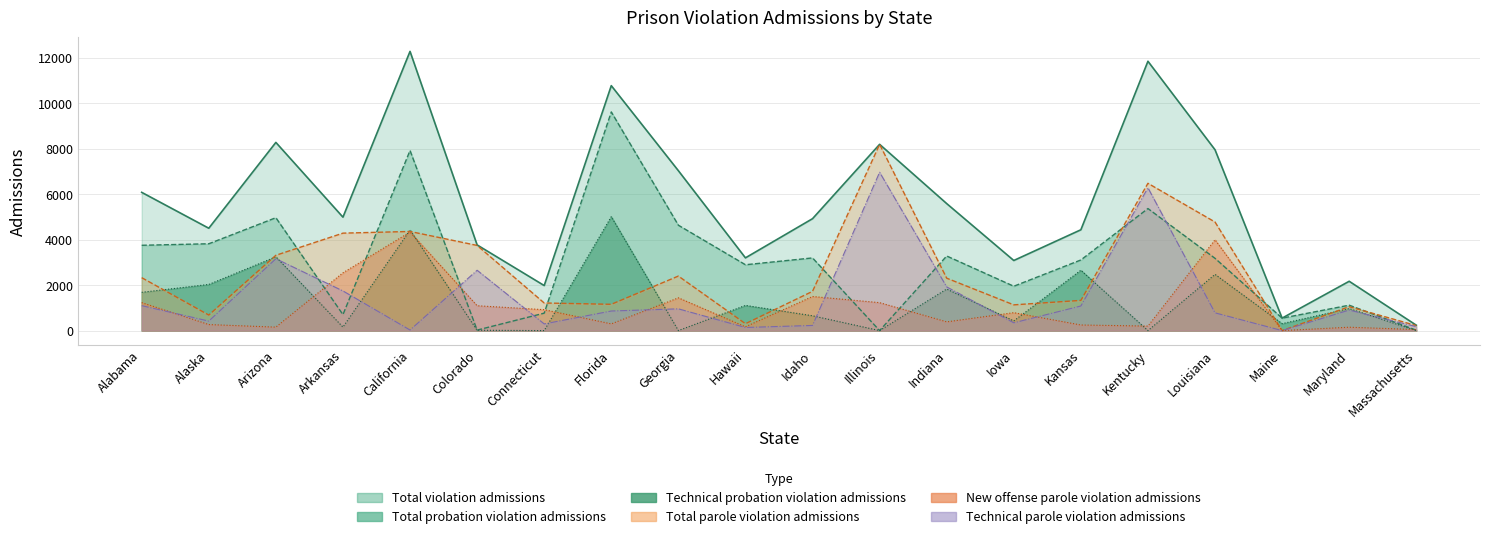

How many lines are shown in the chart?

6